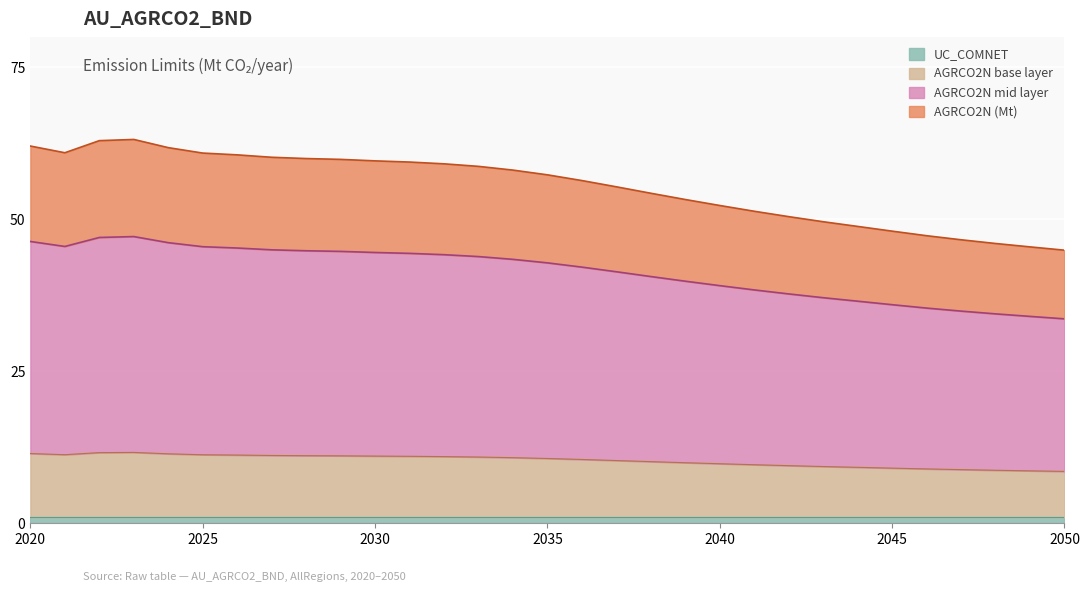

Is it true that AGRCO2N (Mt) equals 14.2 at 2047?

False